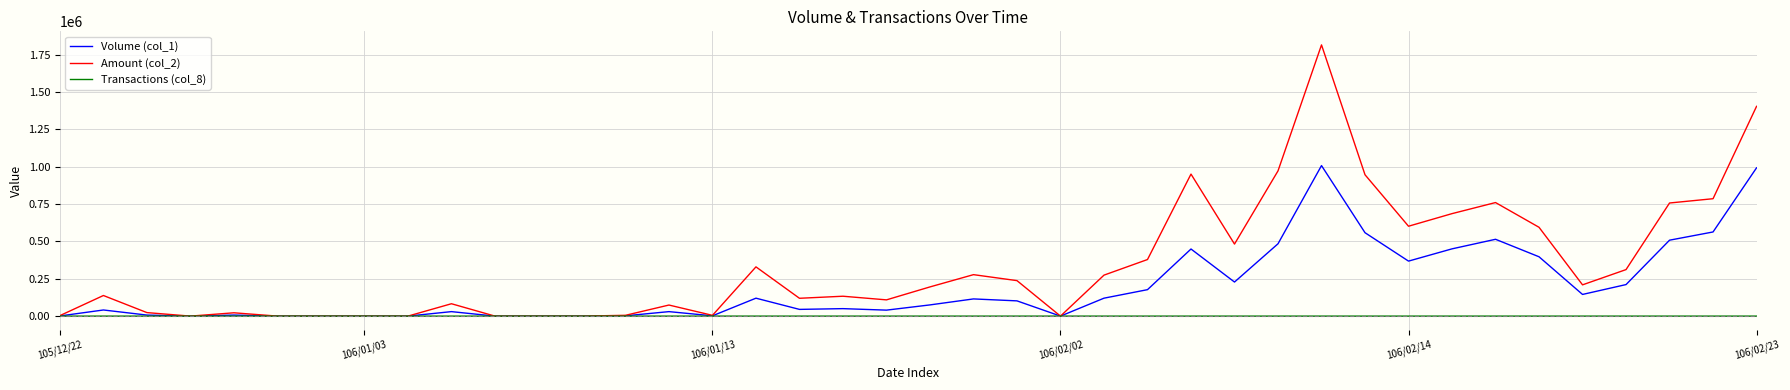

Which series has the largest total across all categories?

Amount (col_2)